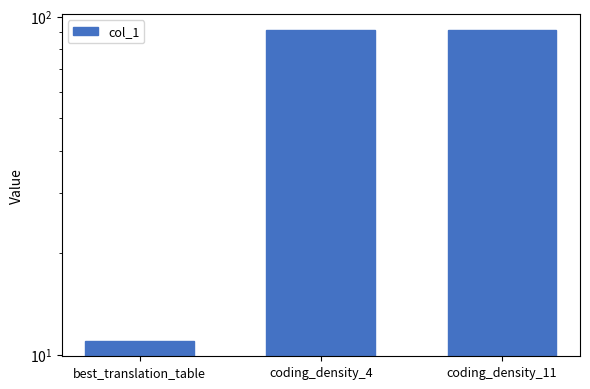

What is the maximum value shown in the chart?

91.6